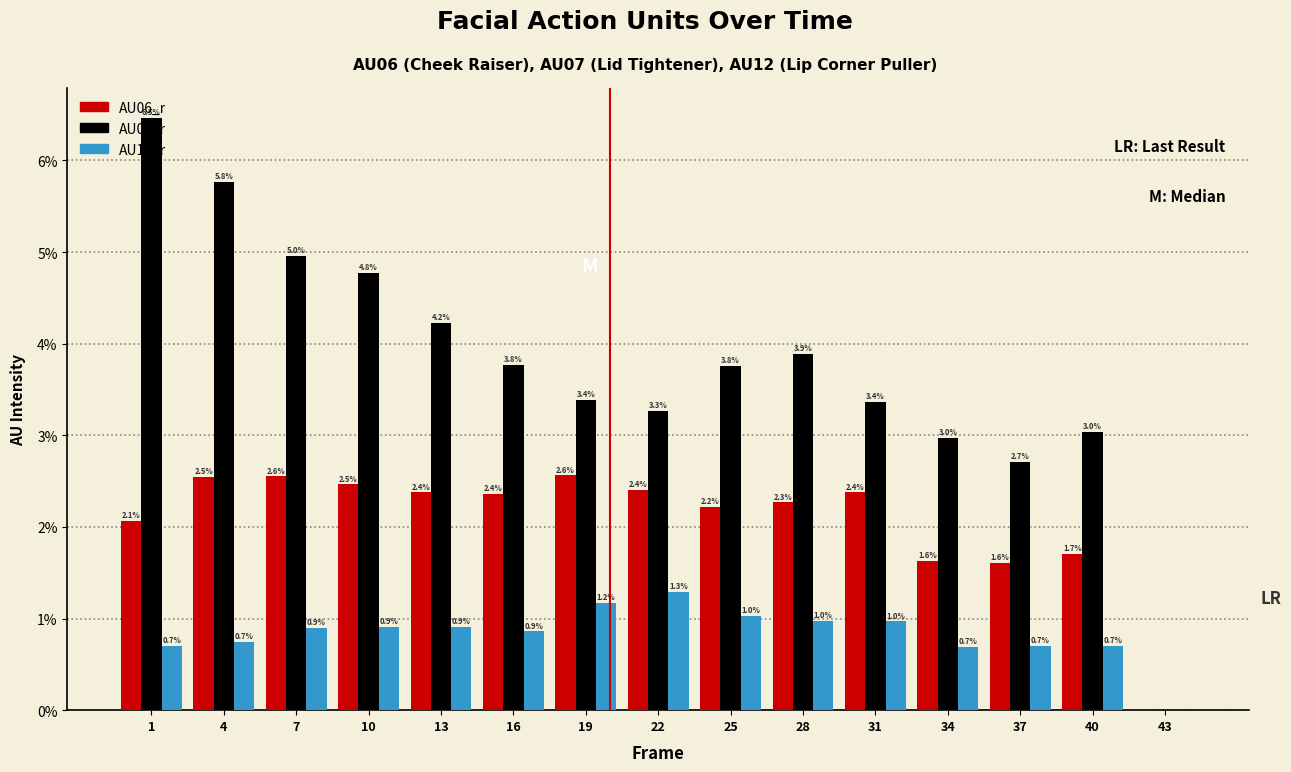

True or false: AU12_r has a value of 1.0 at 31.

True